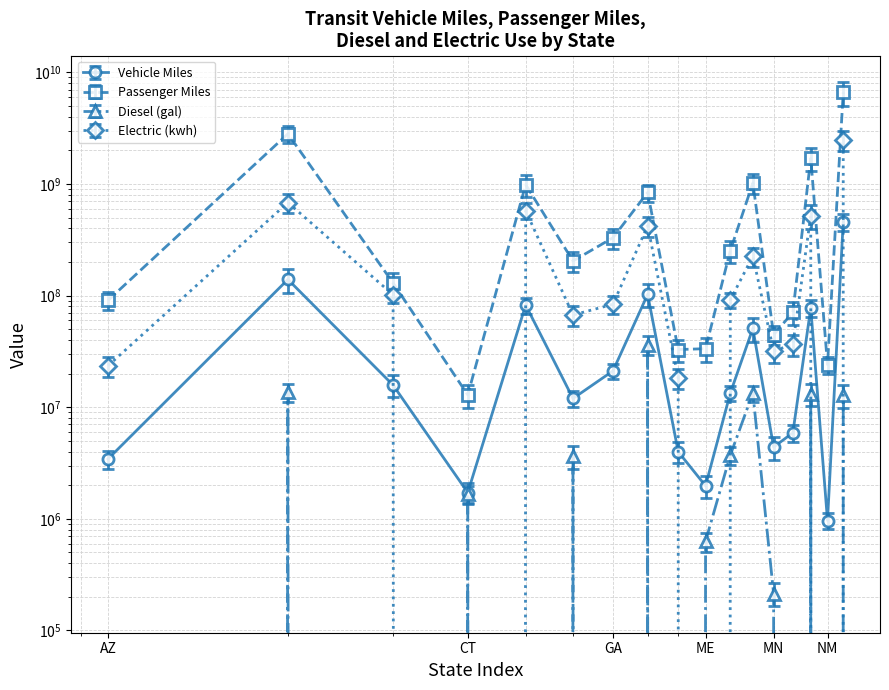

Reading right to left, transcribe all the data shown in this chart.

Vehicle Miles: NY=459797967	NM=965030	NJ=77331686	MO=5905439	MN=4386285	MA=50817429	MD=13332723	ME=1974842	IN=3988838	IL=102408279	GA=21145309	FL=11964512	DC=82234530	CT=1717047	CO=15749288	CA=139399021	AZ=3435184
Passenger Miles: NY=6605805362	NM=24052625	NJ=1699013683	MO=70933375	MN=44505006	MA=1018614837	MD=252169120	ME=33416609	IN=32836617	IL=839546950	GA=329631085	FL=203966246	DC=985922295	CT=12884750	CO=129461494	CA=2812423160	AZ=90553779
Diesel (gal): NY=12731425	NM=0	NJ=13166567	MO=0	MN=213780	MA=13360985	MD=3709703	ME=628302	IN=0	IL=36200086	GA=0	FL=3648266	DC=0	CT=1678569	CO=0	CA=13666577	AZ=0
Electric (kwh): NY=2470851025	NM=0	NJ=519279337	MO=36496148	MN=31871652	MA=225210199	MD=91224966	ME=0	IN=18158000	IL=422807803	GA=83566447	FL=66954261	DC=576455528	CT=0	CO=101468806	CA=681466893	AZ=23474521